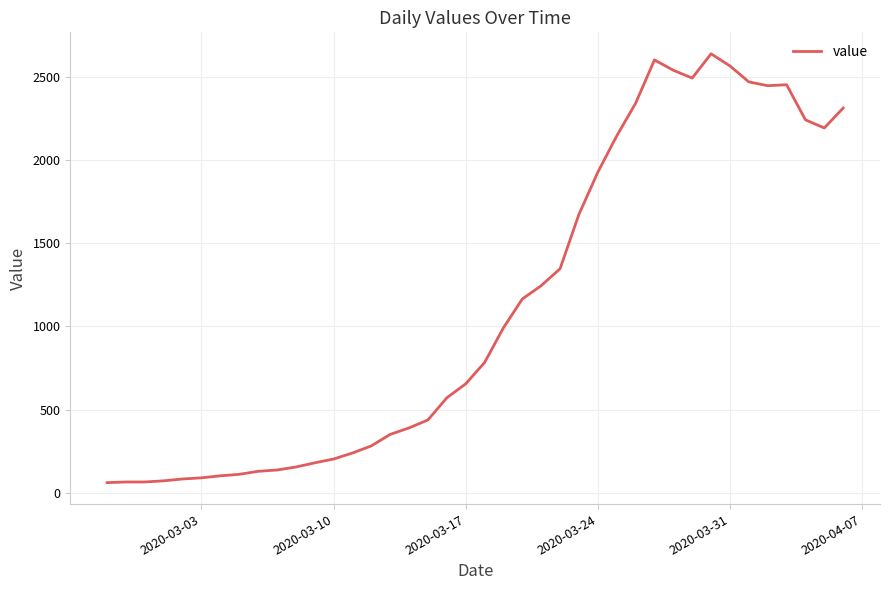

What is the greatest value displayed?

2639